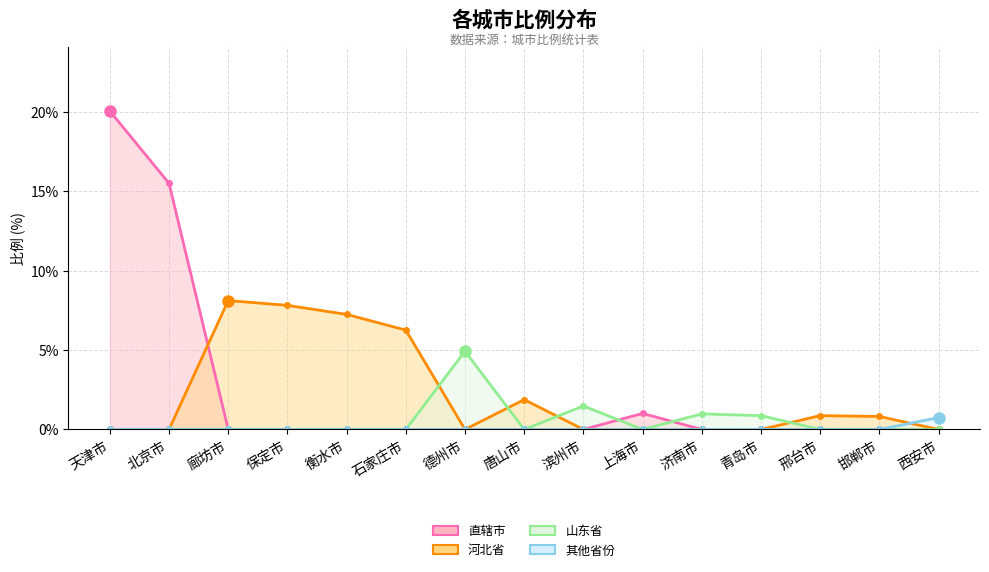

What is the average value of the 河北省 series?

2.2